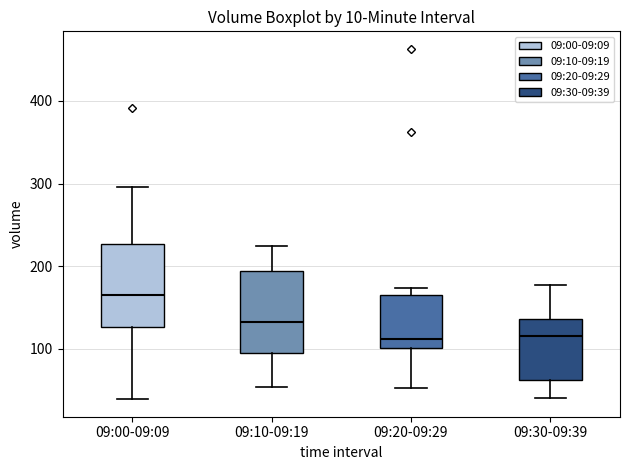

Reading left to right, read every box against the y-axis: the position of its median line, the range the box covers, and the ends of its whiskers. The values are not printed on the chart, so give them approximately, as read against the axis.

09:00-09:09: median 170, box 130 to 230, whiskers 40 to 300
09:10-09:19: median 130, box 100 to 190, whiskers 50 to 220
09:20-09:29: median 110, box 100 to 170, whiskers 50 to 170 (just above the box's upper edge)
09:30-09:39: median 120, box 60 to 140, whiskers 40 to 180